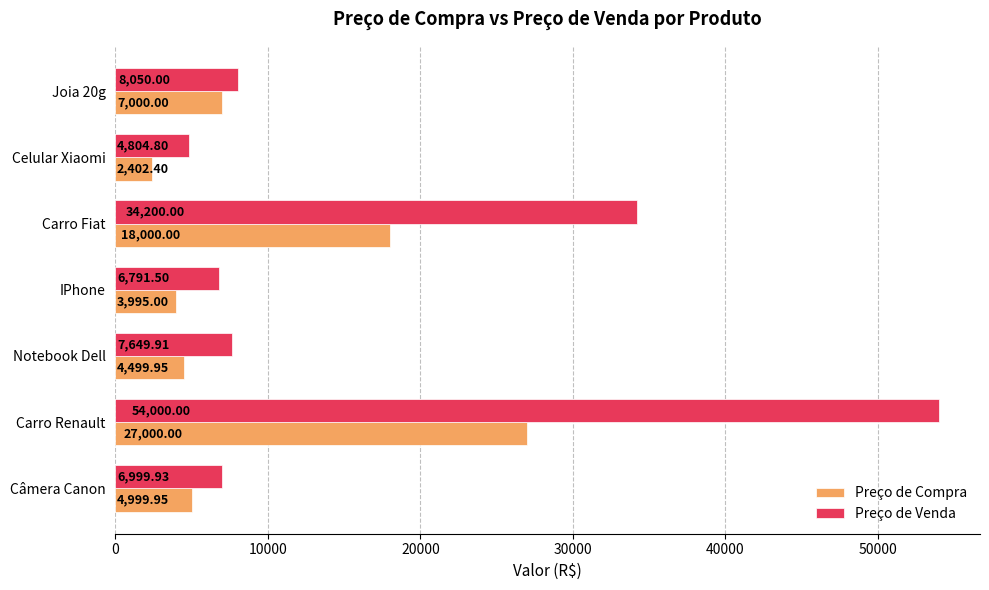

What is the difference between the Preço de Venda values at Carro Renault and Carro Fiat?

19800.0